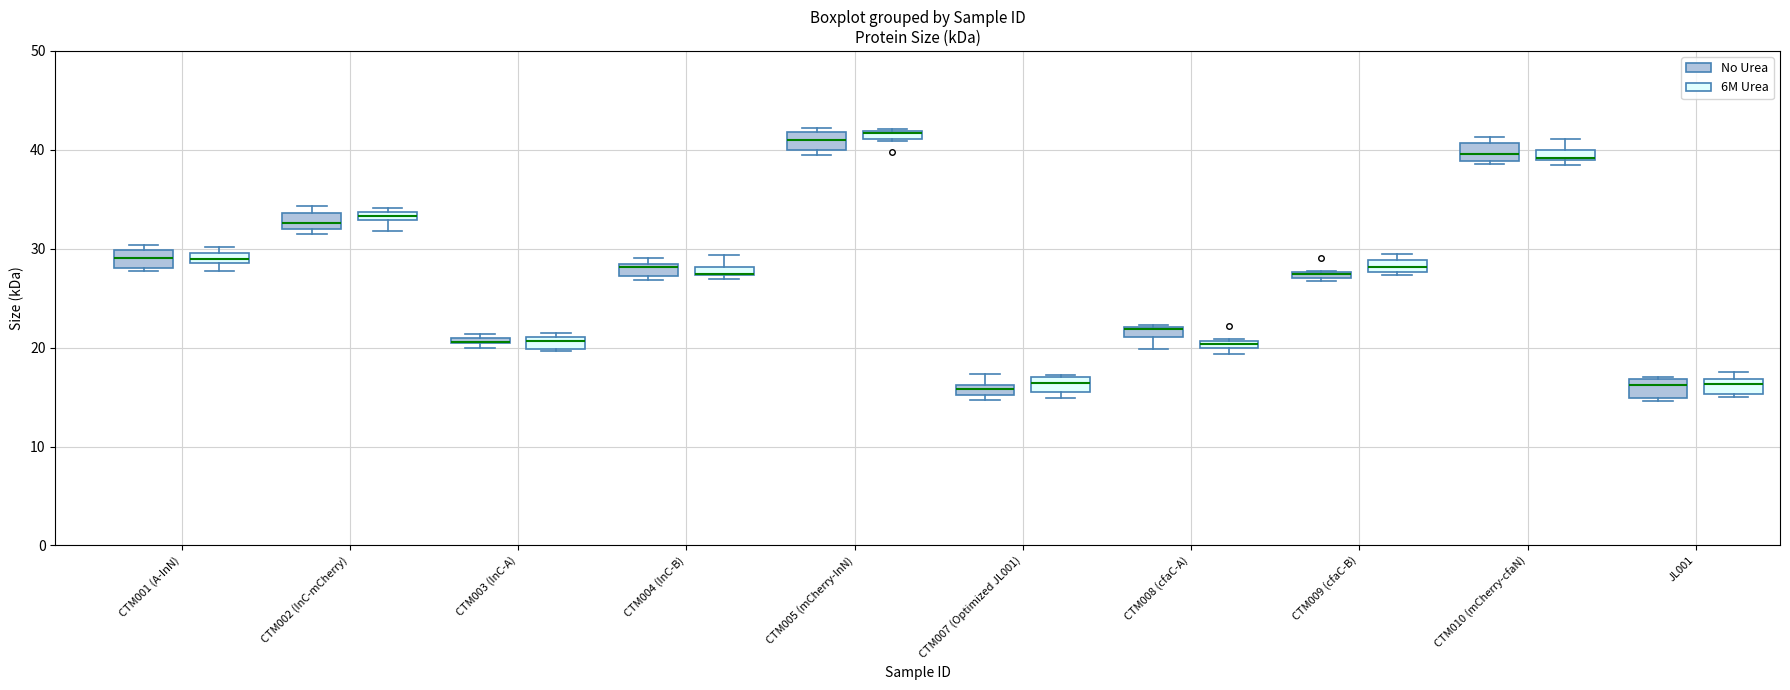

Where is the upper edge of the box for JL001 (6M Urea) on the y-axis? The values are not printed on the chart, so give them approximately, as read against the axis.

17